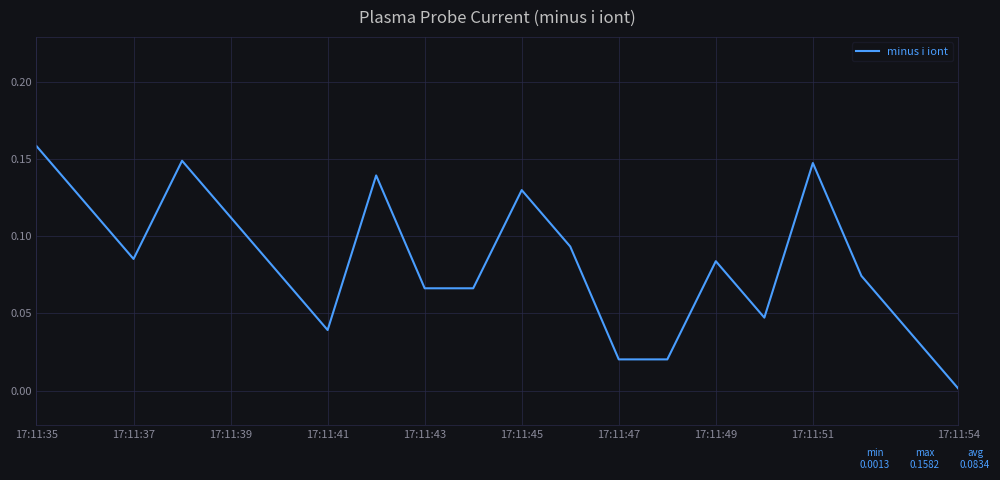

How many lines are shown in the chart?

1